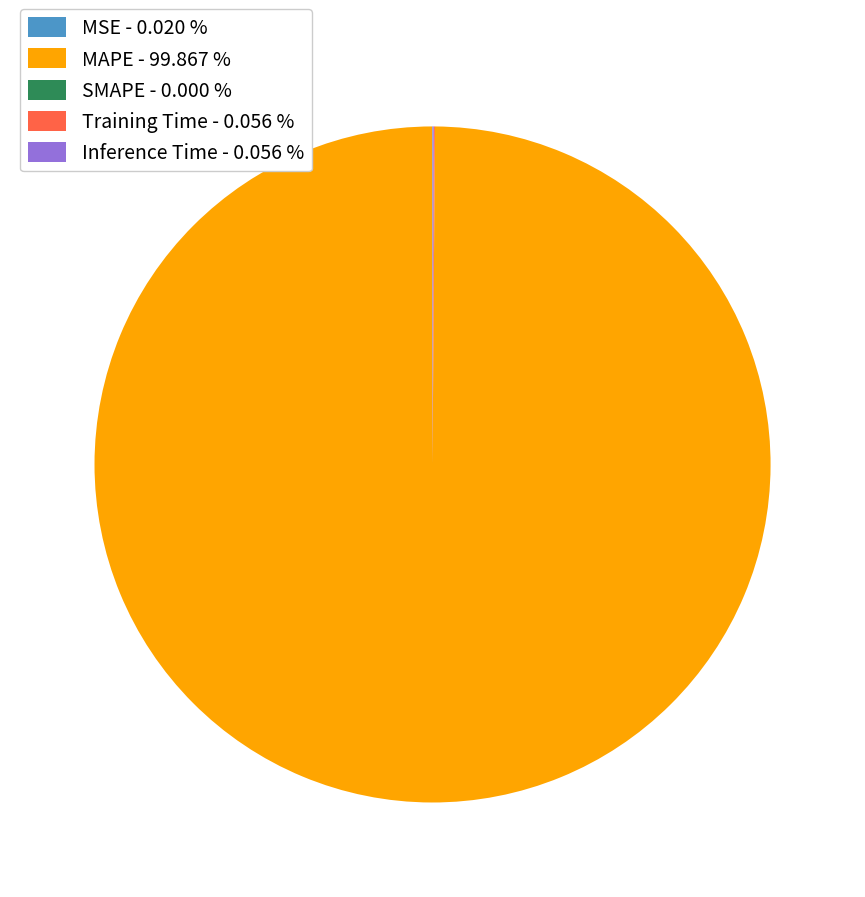

Does any single category account for the majority?

Yes